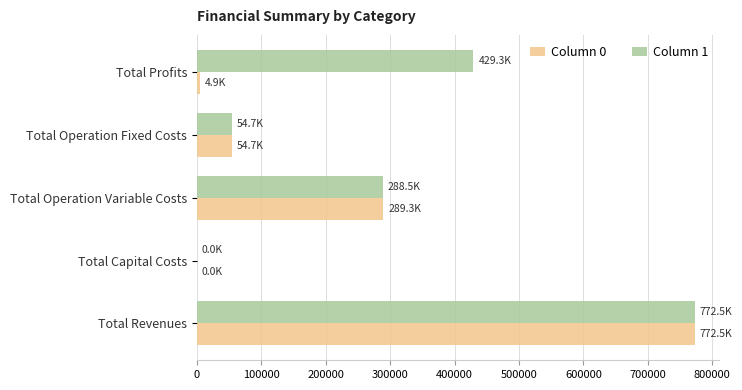

The value of Column 0 at Total Operation Fixed Costs is 17729.8. True or false?

False